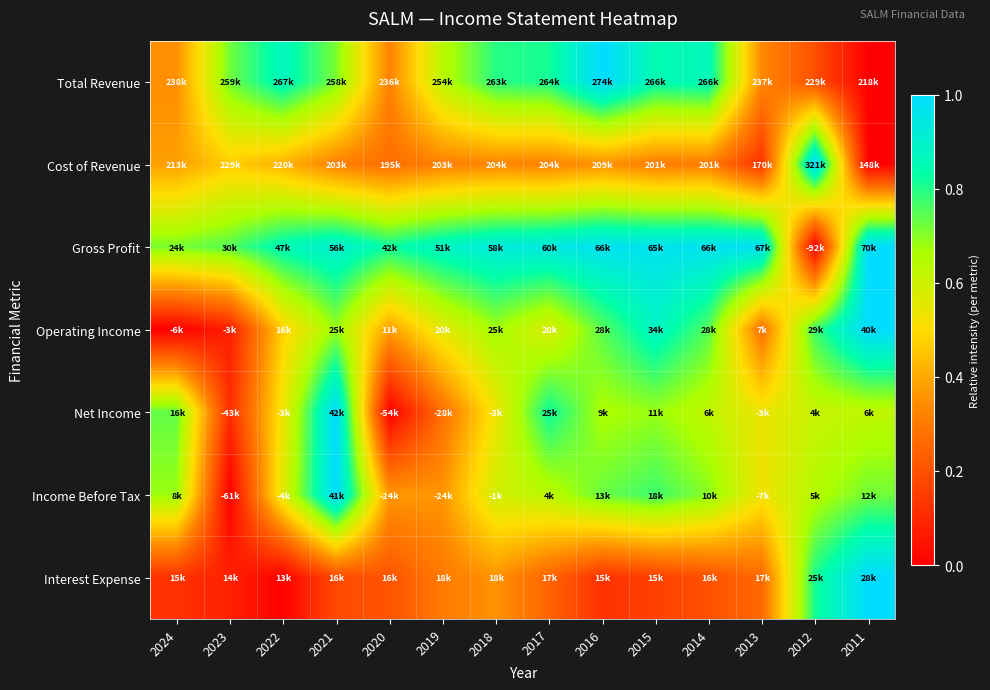

At which category does the chart reach its peak across all series?

2016